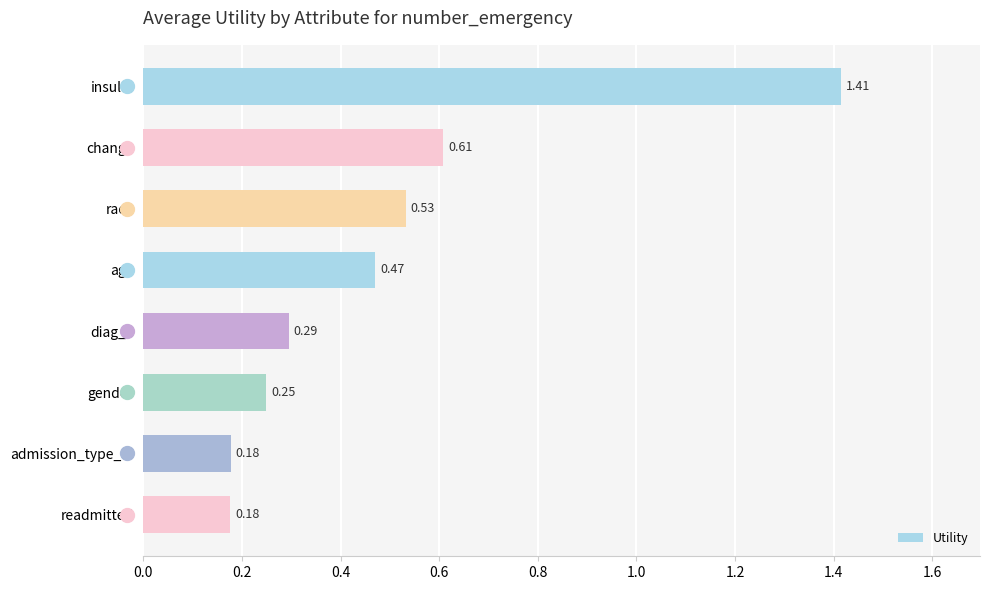

What is the label of the 3rd bar from the top?

race